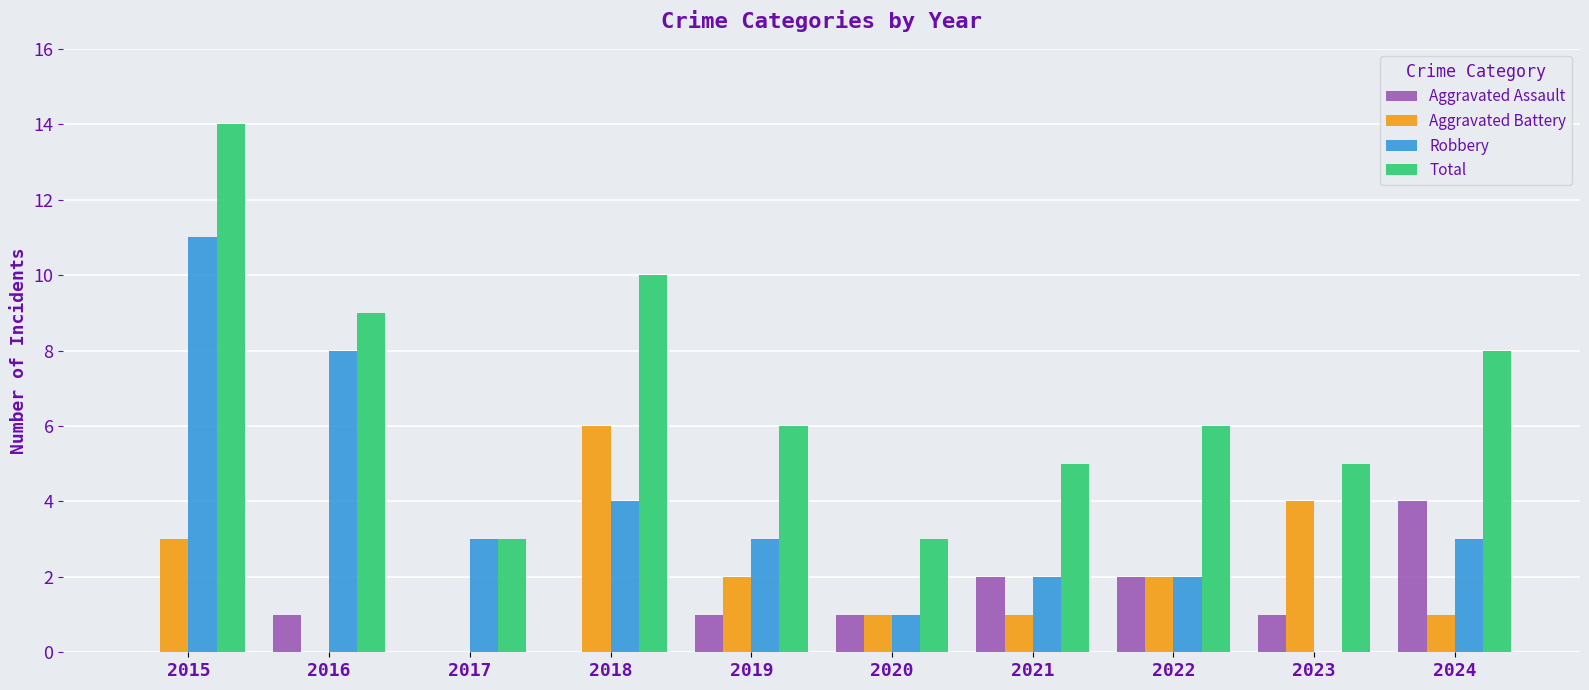

The Total series shows 1 at 2020. True or false?

False